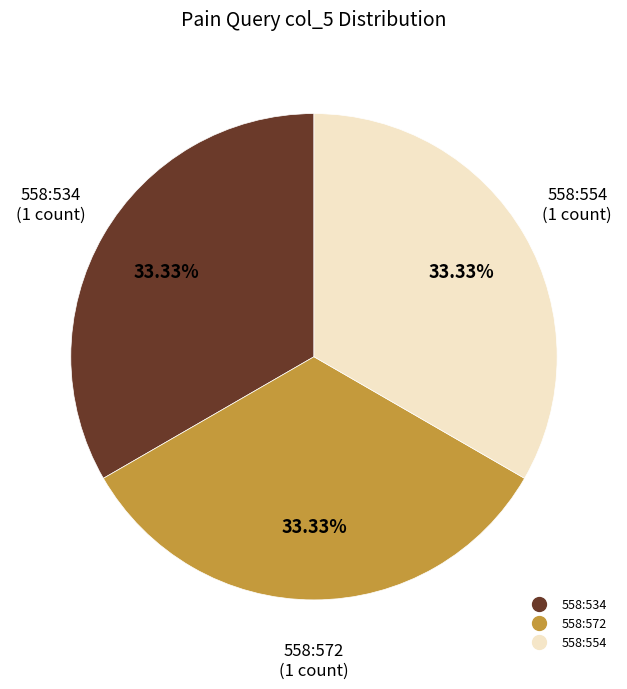

How many segments does this pie chart have?

3